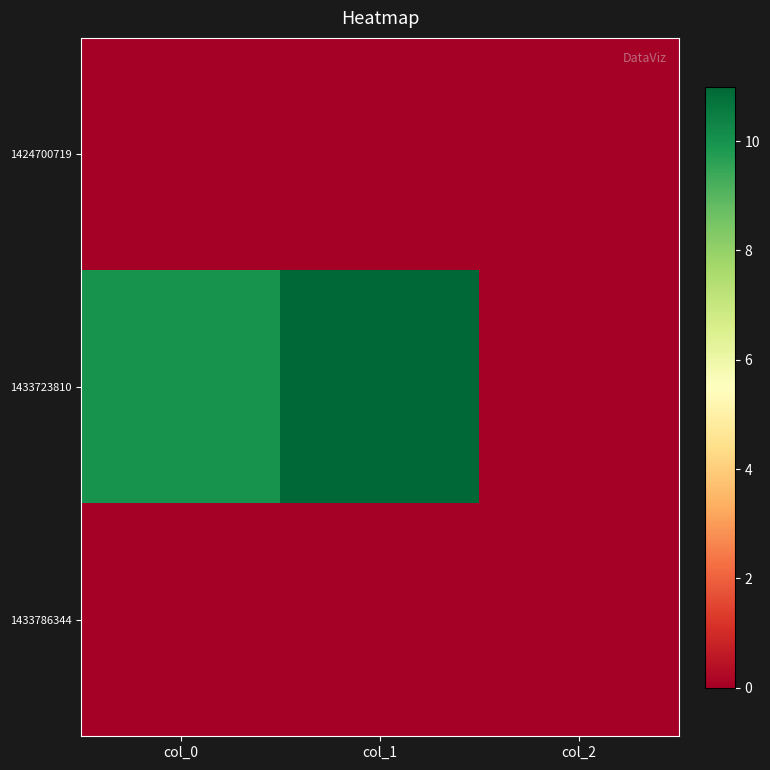

Reading left to right, transcribe all the data shown in this chart.

1424700719: col_0=0	col_1=0	col_2=0
1433723810: col_0=10	col_1=11	col_2=0
1433786344: col_0=0	col_1=0	col_2=0